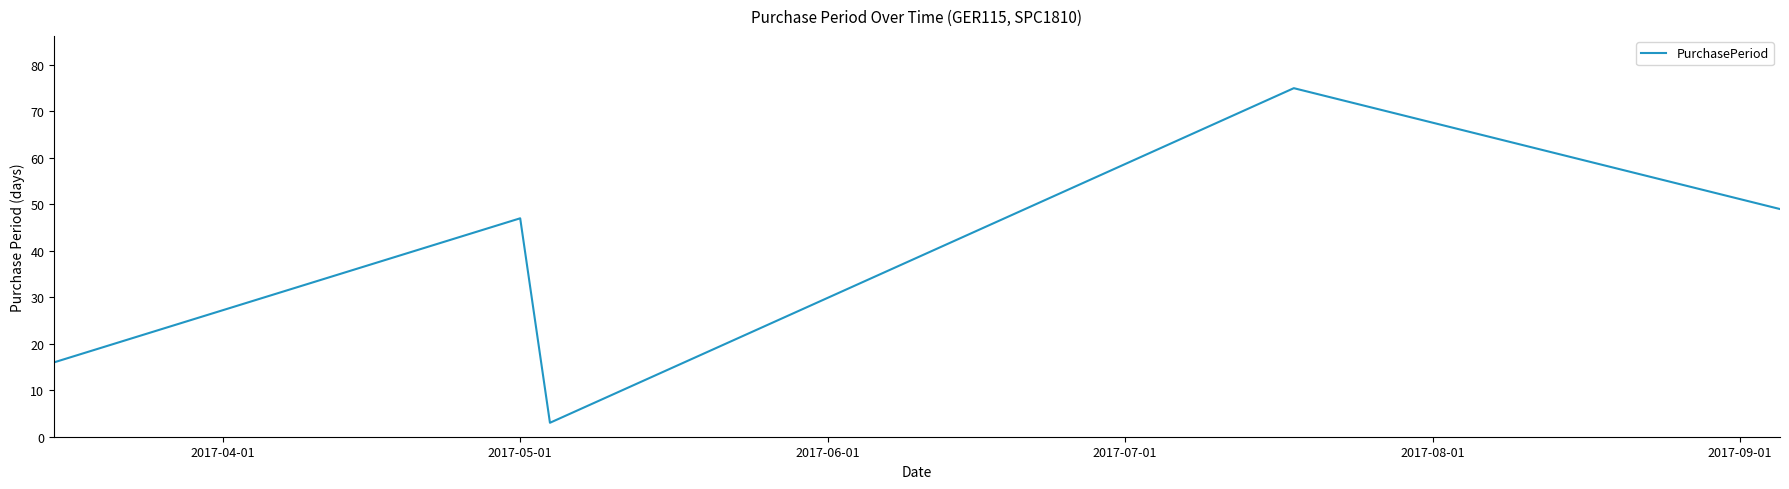

What is the average value?

38